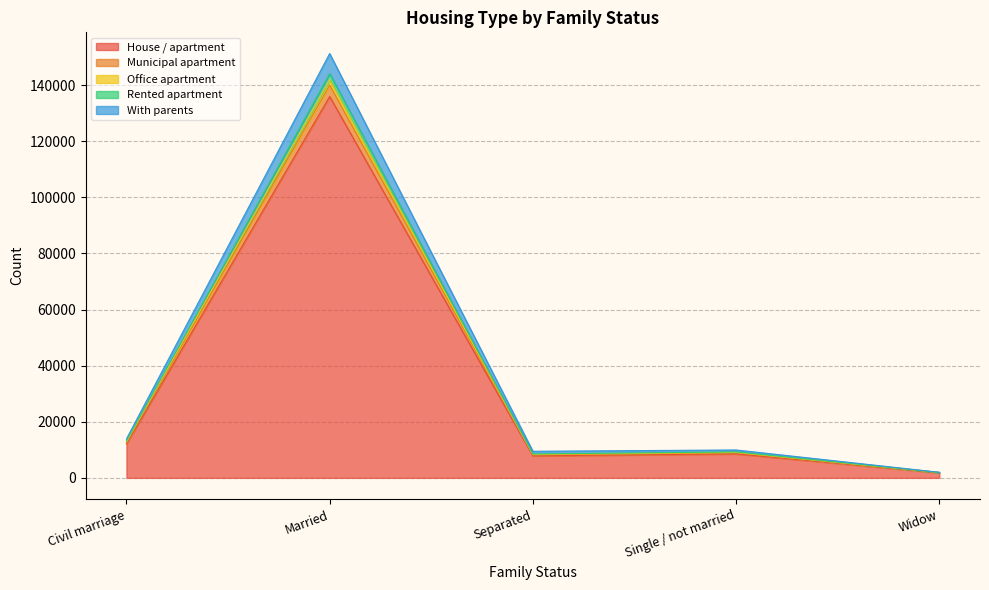

How many lines are shown in the chart?

5